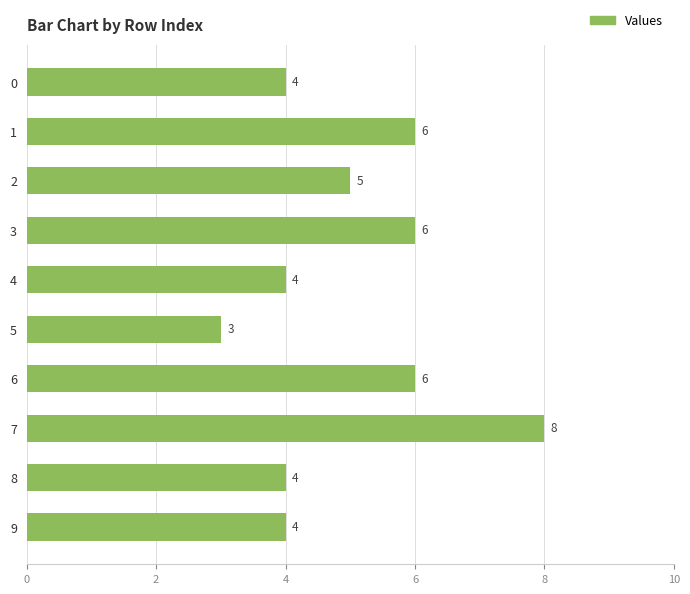

Does the chart contain stacked bars?

No